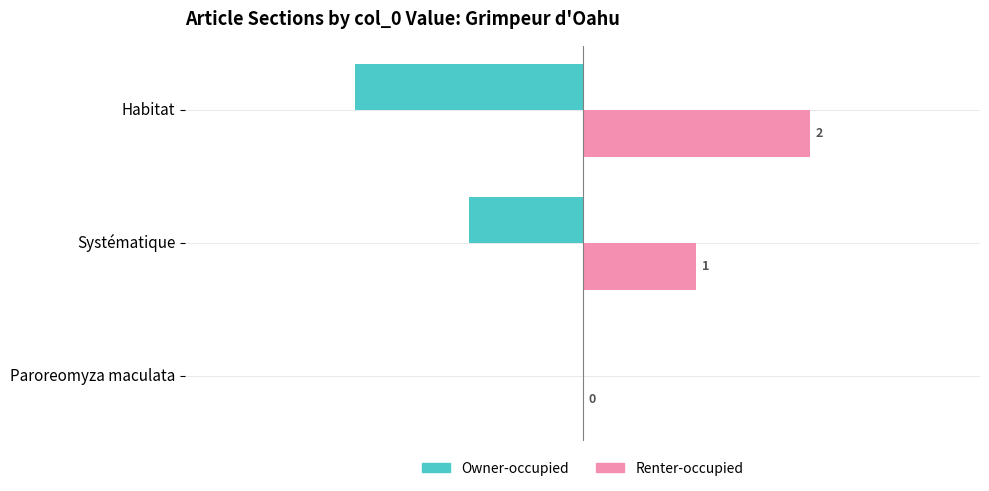

What is the sum of all Owner-occupied values?

-3